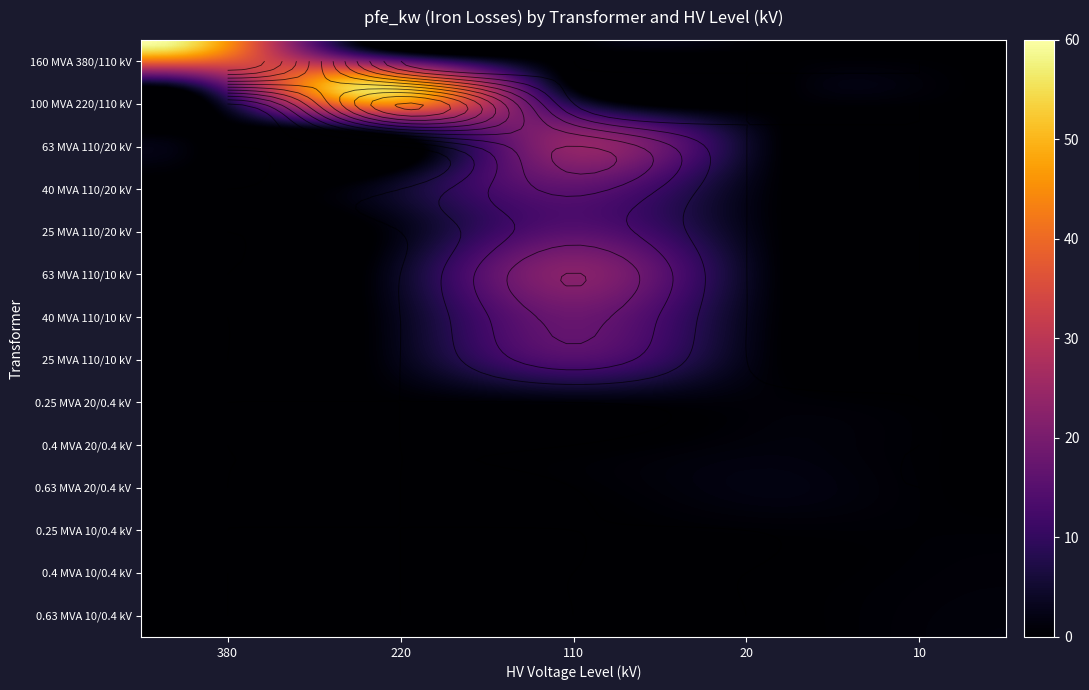

Is it true that 40 MVA 110/10 kV equals 0.0 at 10?

True